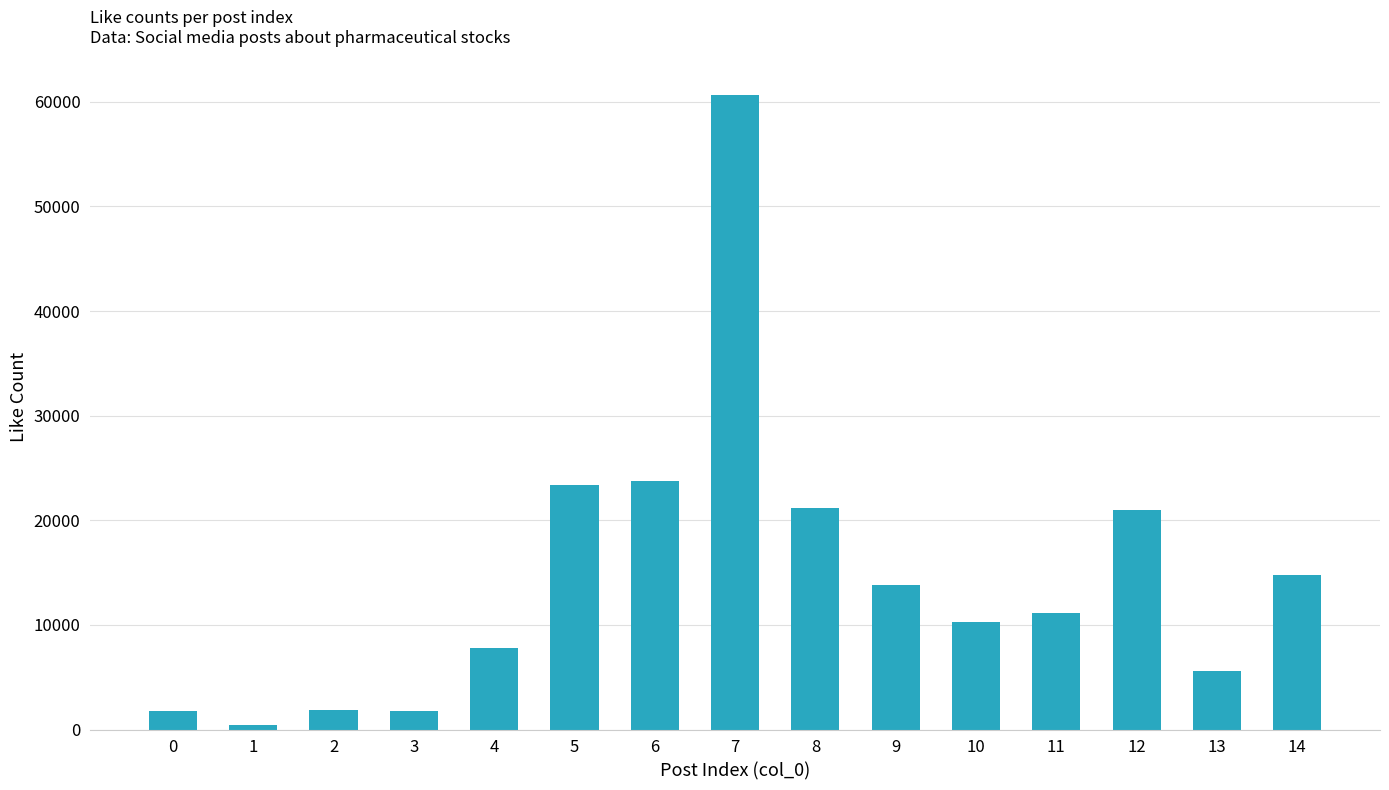

At which category does the chart reach its peak across all series?

7